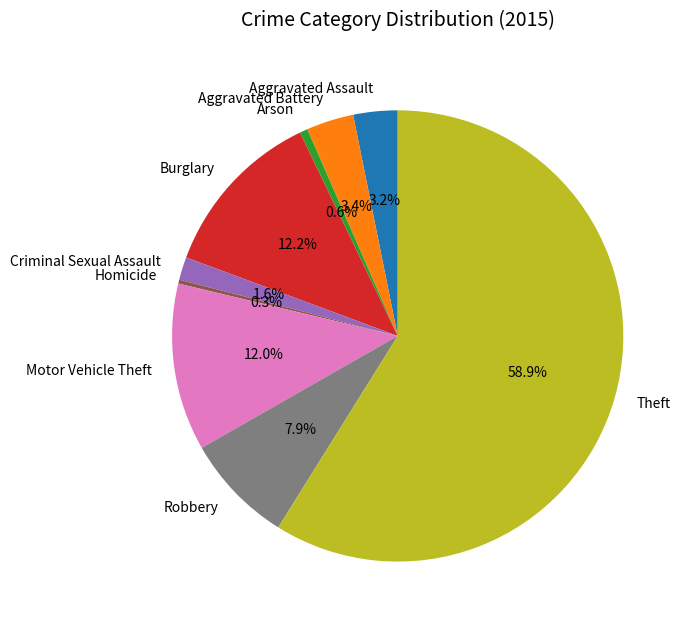

Does Burglary represent more than half of the total?

No